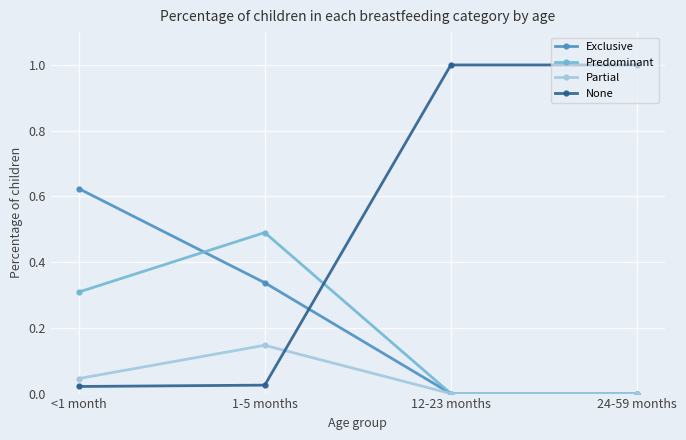

The value of Predominant at 12-23 months is 0.0. True or false?

True